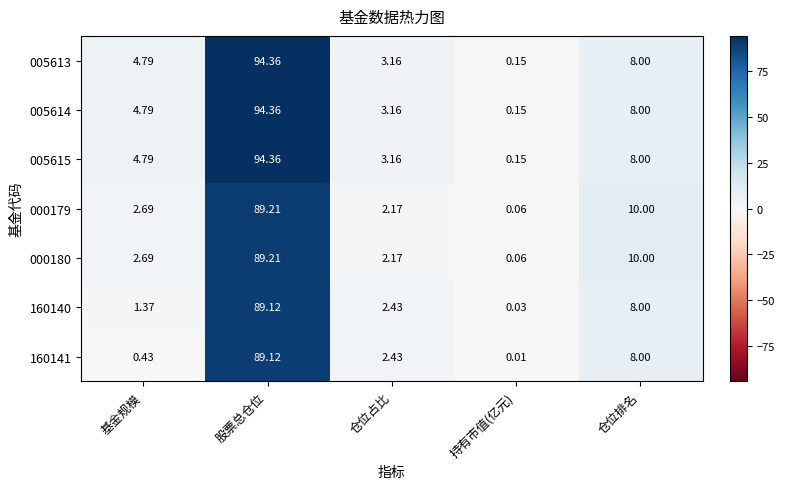

Which label corresponds to the smallest value in the chart?

持有市值(亿元)